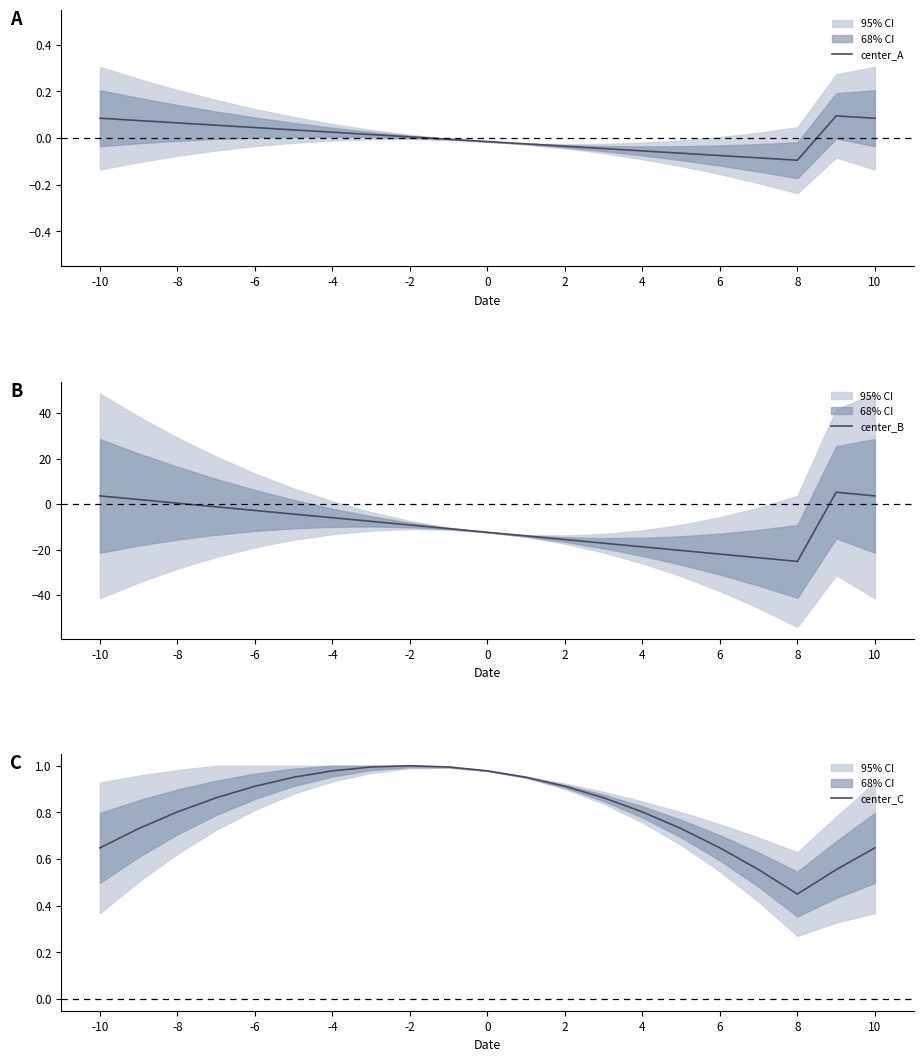

Count the number of categories in the chart.

21